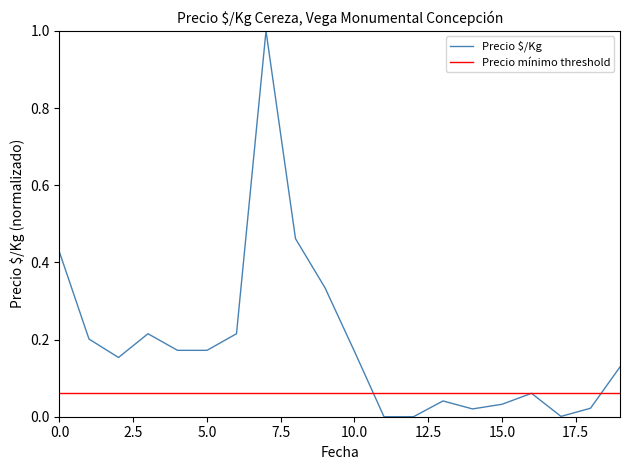

What is the maximum value shown in the chart?

1.0